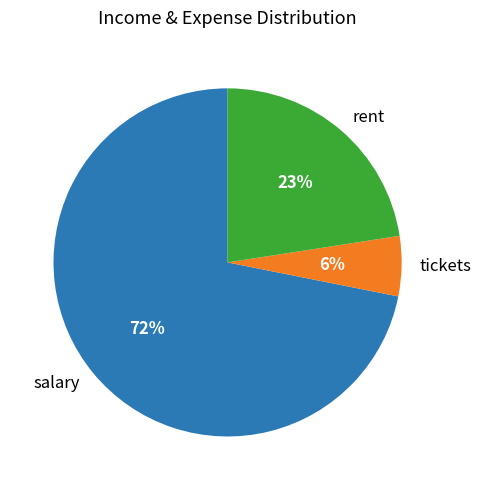

Is the sum of tickets and rent greater than half?

No